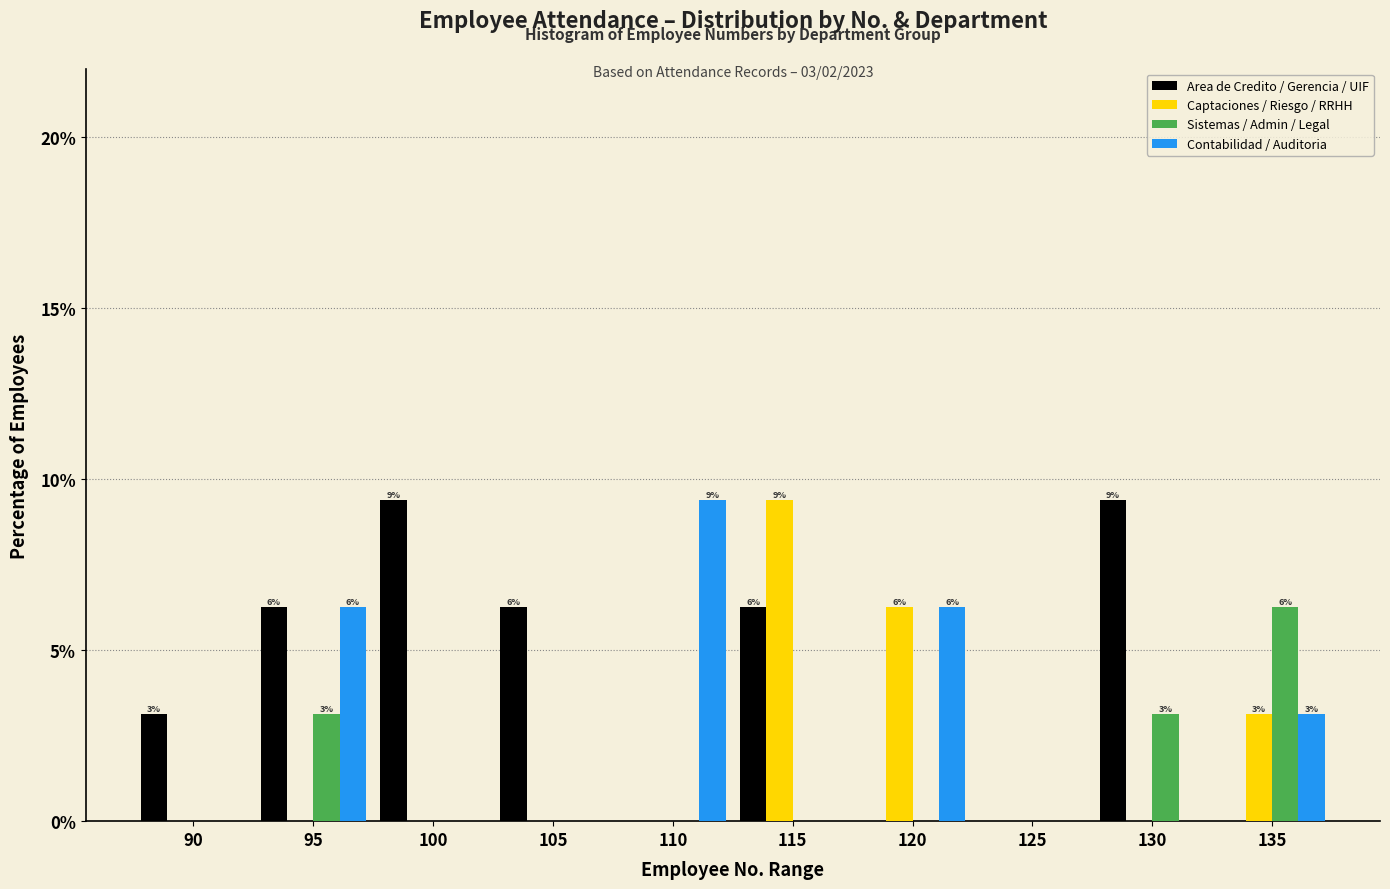

Which series has the largest total across all categories?

Area de Credito / Gerencia / UIF